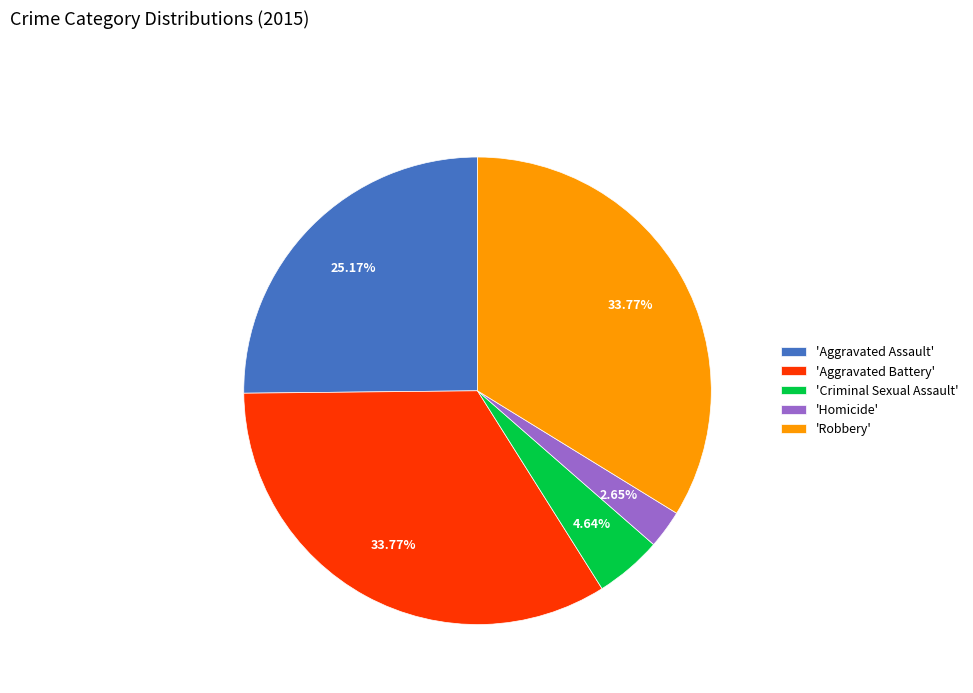

Which slice is the smallest?

'Homicide'